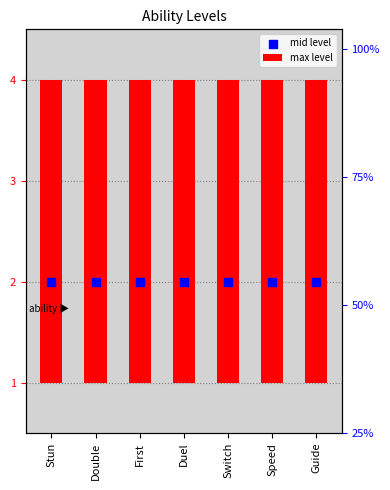

Which series has the largest total across all categories?

max level